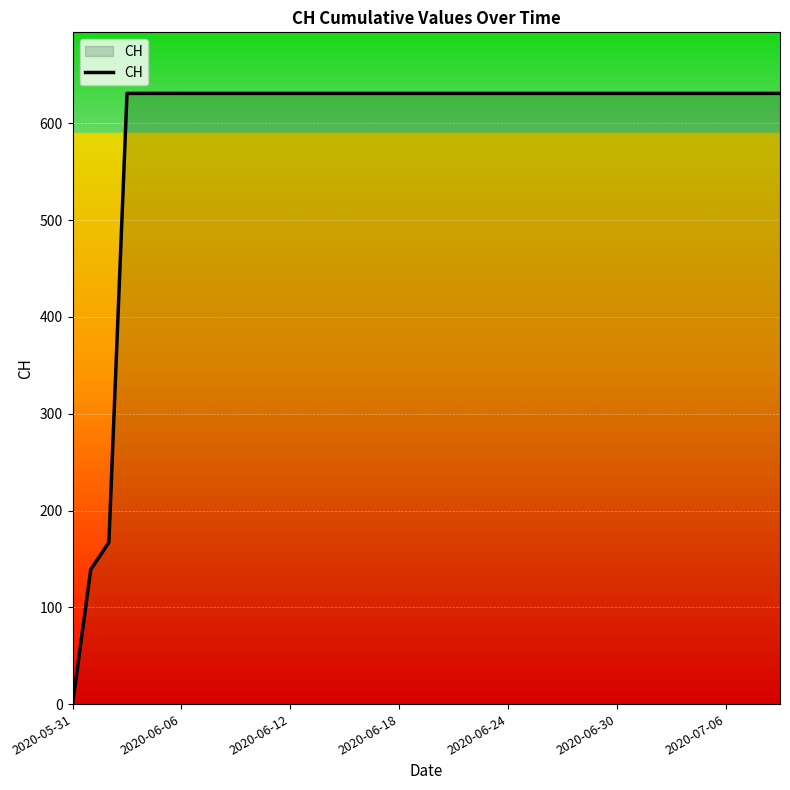

True or false: the data has more than 0 interior local peaks.

False